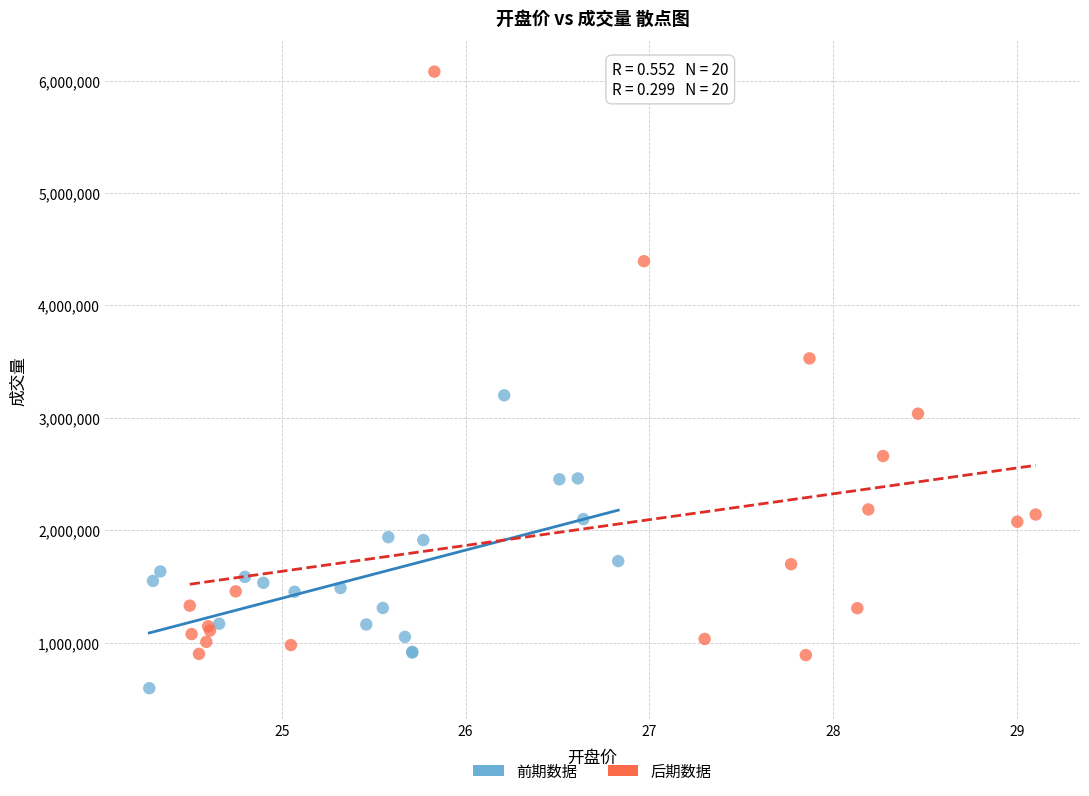

Which series has the widest spread of Y values?

后期数据